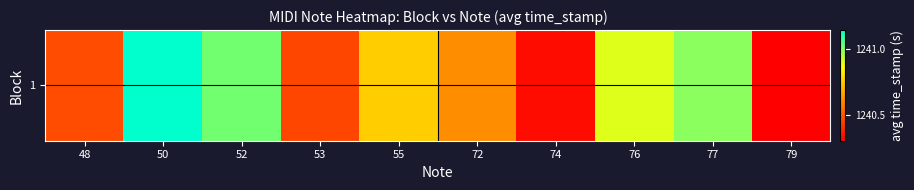

Between 50 and 48, which is larger?

50